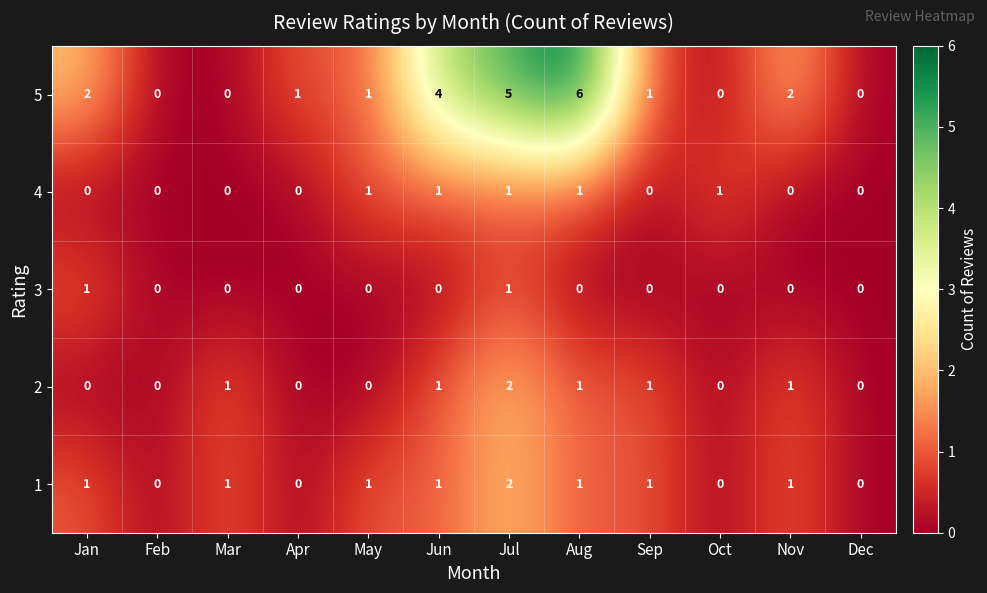

What is the maximum value shown in the chart?

6